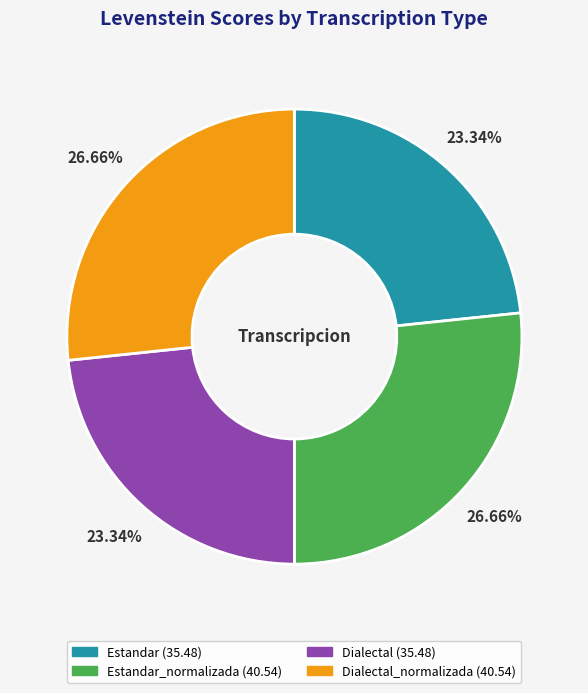

Is there any slice that represents more than half of the pie?

No